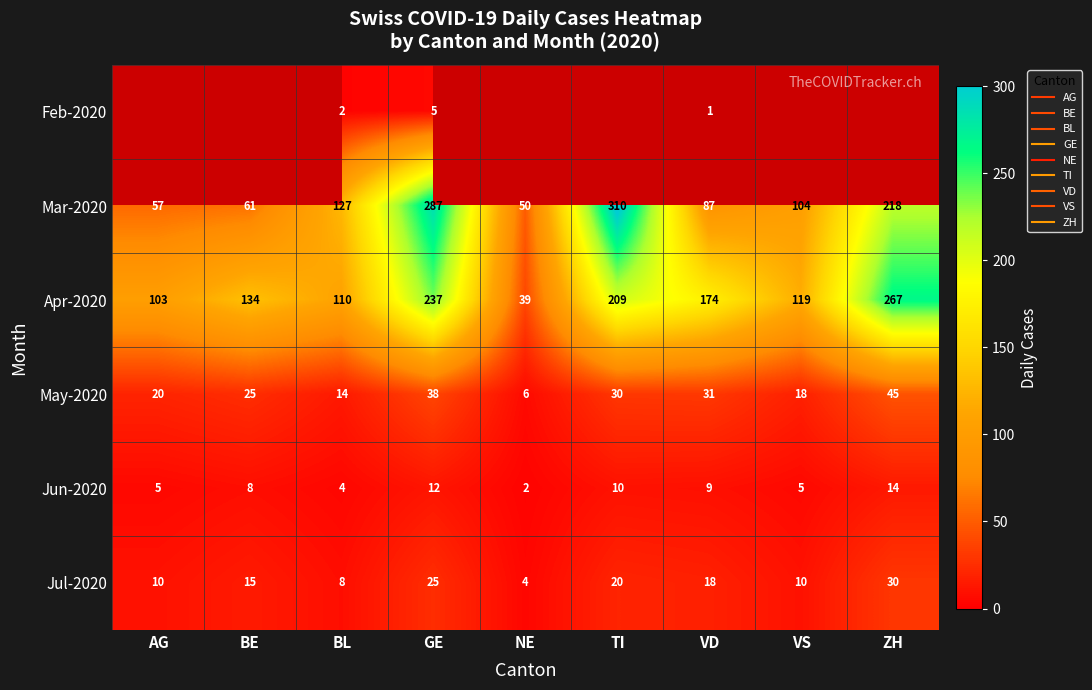

The value of May-2020 at BE is 34.6. True or false?

False